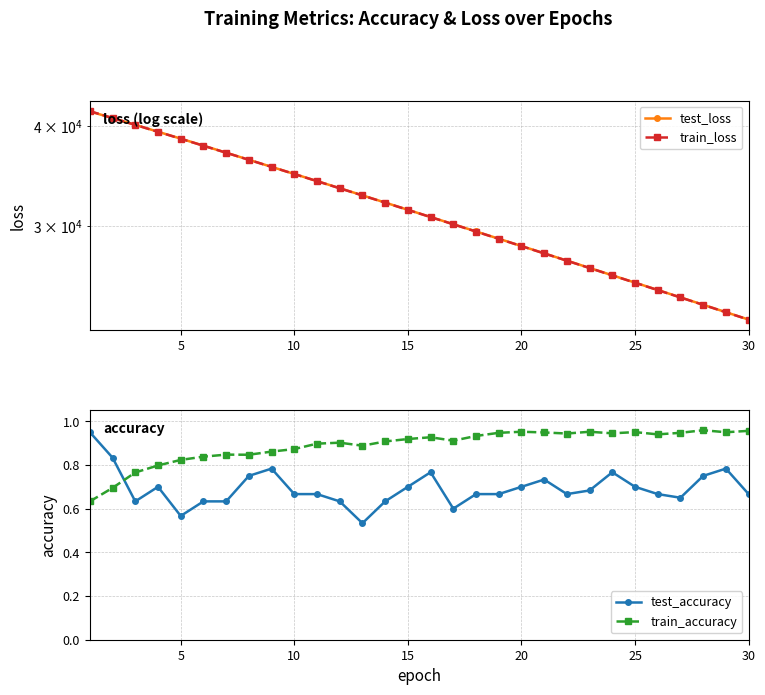

Reading left to right, what are all the values shown in this chart?

test_loss: 41675.0	40885.8	40108.8	39323.0	38557.3	37788.1	37037.4	36292.3	35564.6	34849.3	34147.5	33459.8	32783.0	32110.5	31455.1	30811.0	30185.4	29563.8	28955.1	28356.9	27771.0	27197.9	26632.2	26078.6	25538.3	25007.4	24483.7	23971.6	23468.0	22977.1
train_loss: 41709.4	40896.0	40102.9	39318.1	38544.5	37780.3	37028.7	36288.8	35560.3	34844.5	34140.6	33449.3	32770.6	32103.5	31448.5	30805.7	30174.9	29555.0	28946.8	28350.0	27764.5	27190.1	26626.3	26073.4	25531.1	24999.1	24477.1	23965.2	23463.3	22971.0
test_accuracy: 0.9	0.8	0.6	0.7	0.6	0.6	0.6	0.8	0.8	0.7	0.7	0.6	0.5	0.6	0.7	0.8	0.6	0.7	0.7	0.7	0.7	0.7	0.7	0.8	0.7	0.7	0.6	0.8	0.8	0.7
train_accuracy: 0.6	0.7	0.8	0.8	0.8	0.8	0.8	0.8	0.9	0.9	0.9	0.9	0.9	0.9	0.9	0.9	0.9	0.9	0.9	1.0	0.9	0.9	1.0	0.9	1.0	0.9	0.9	1.0	0.9	1.0